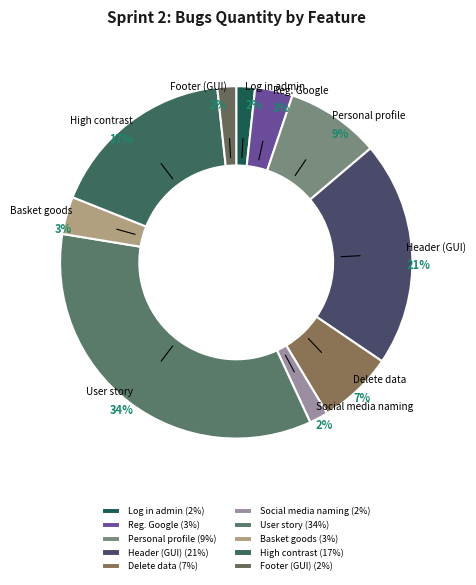

Is there a majority slice in this chart?

No